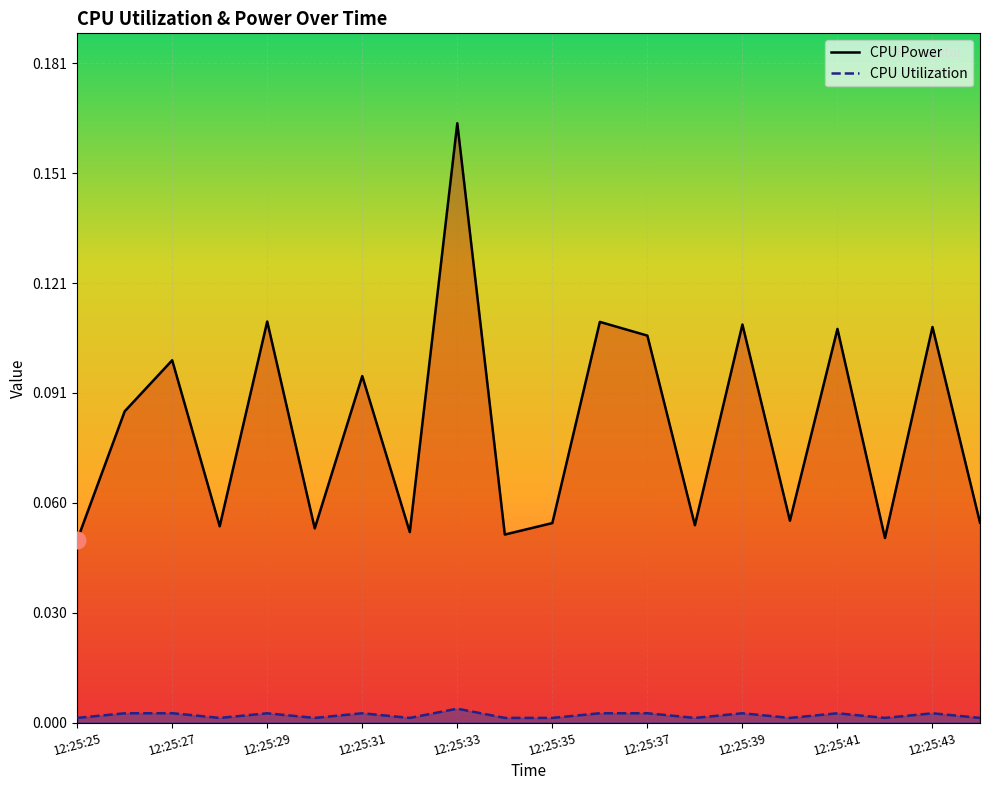

What is the total value across all series at 13?

0.1